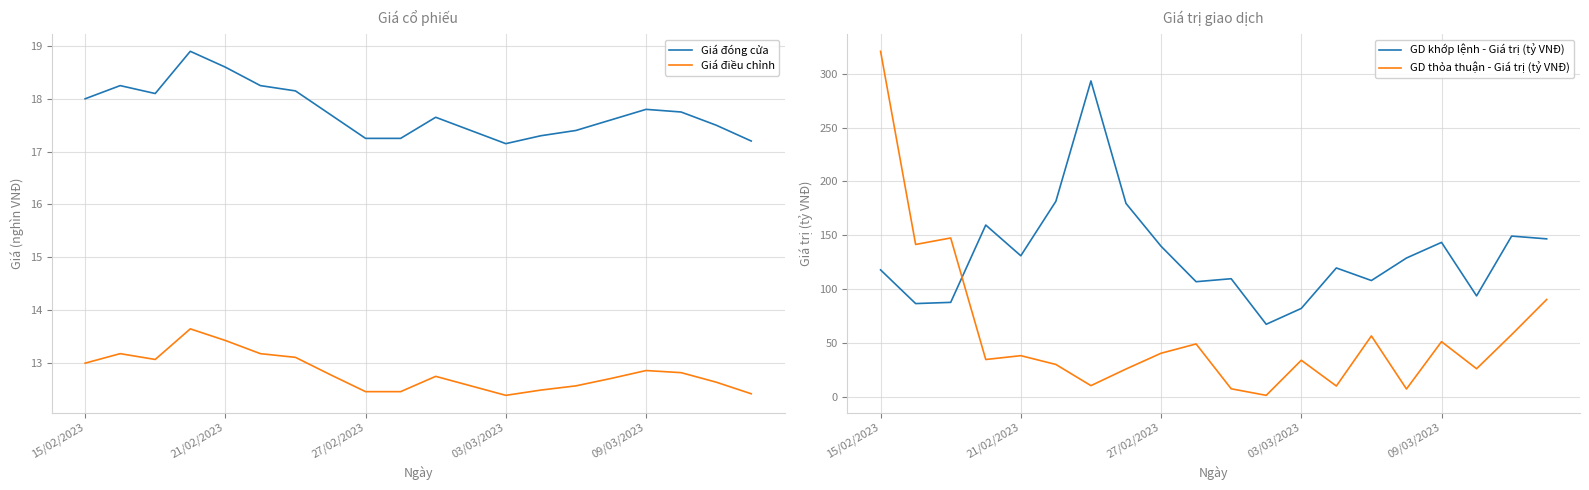

Rank the series at 18 from lowest to highest value.

Giá điều chỉnh, Giá đóng cửa, GD thỏa thuận - Giá trị (tỷ VNĐ), GD khớp lệnh - Giá trị (tỷ VNĐ)